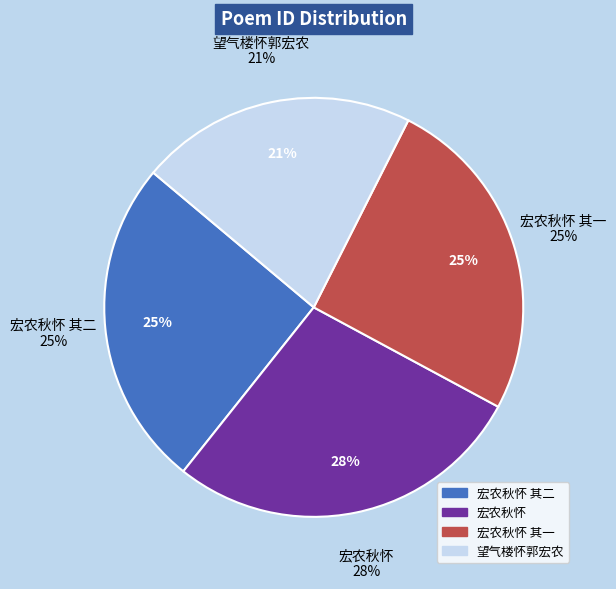

Which category has the smallest portion of the pie?

望气楼怀郭宏农